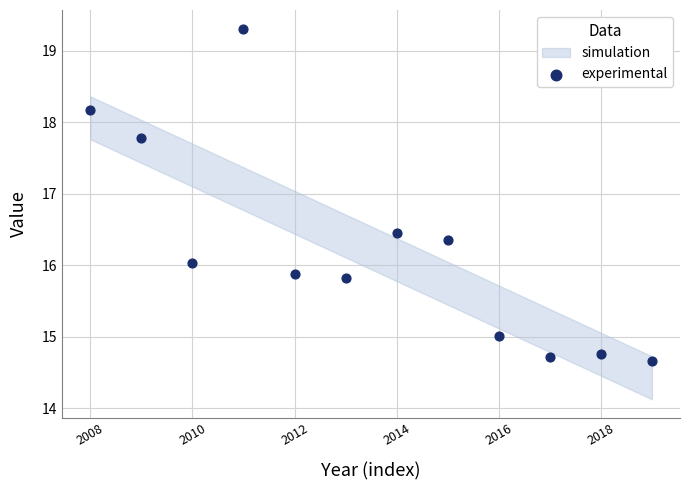

What is the average Y value?

16.2